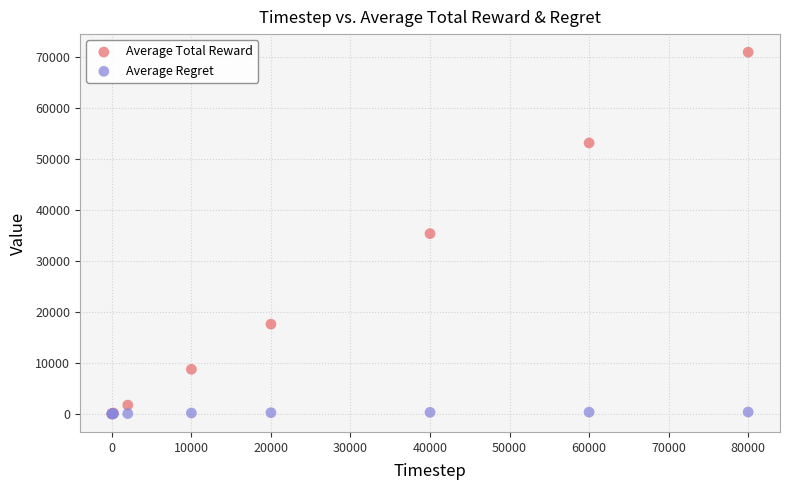

Which series has the largest Y range (max minus min)?

Average Total Reward